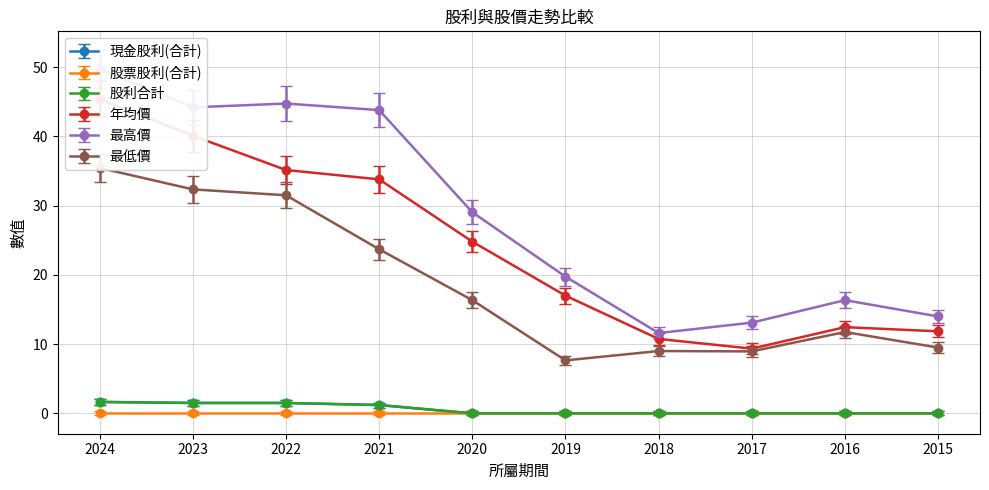

True or false: 年均價 has a value of 28.7 at 2024.

False